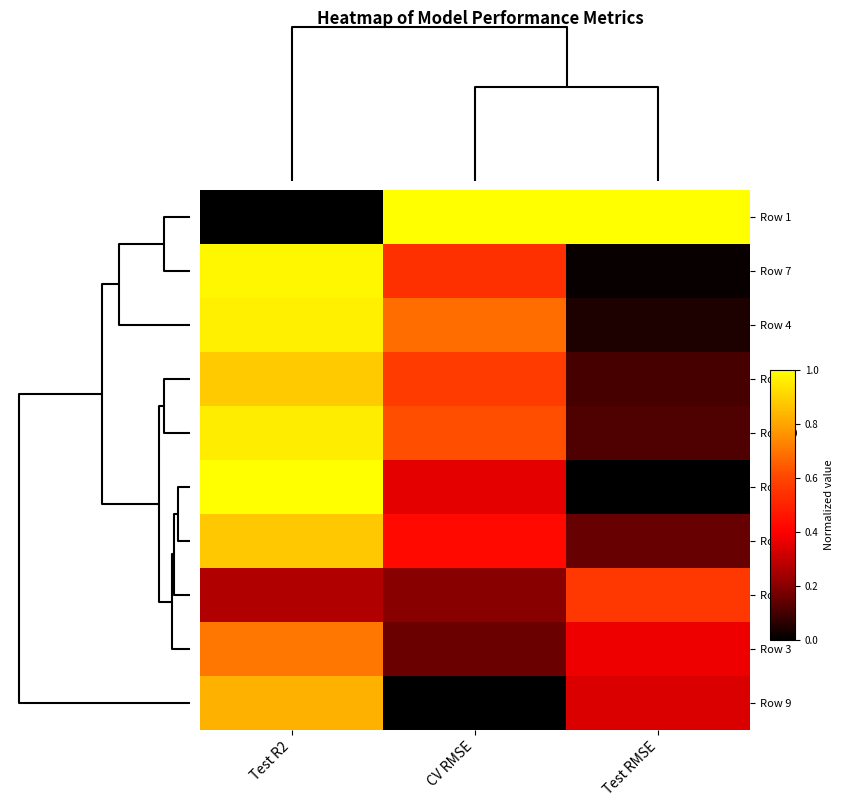

Reading left to right, extract all data points from this chart.

Row 1: Test R2=0.0	CV RMSE=1.0	Test RMSE=1.0
Row 7: Test R2=1.0	CV RMSE=0.5	Test RMSE=0.0
Row 4: Test R2=1.0	CV RMSE=0.7	Test RMSE=0.0
Row 8: Test R2=0.9	CV RMSE=0.6	Test RMSE=0.1
Row 10: Test R2=1.0	CV RMSE=0.6	Test RMSE=0.1
Row 2: Test R2=1.0	CV RMSE=0.4	Test RMSE=0.0
Row 6: Test R2=0.9	CV RMSE=0.4	Test RMSE=0.2
Row 5: Test R2=0.3	CV RMSE=0.2	Test RMSE=0.6
Row 3: Test R2=0.7	CV RMSE=0.2	Test RMSE=0.4
Row 9: Test R2=0.8	CV RMSE=0.0	Test RMSE=0.3